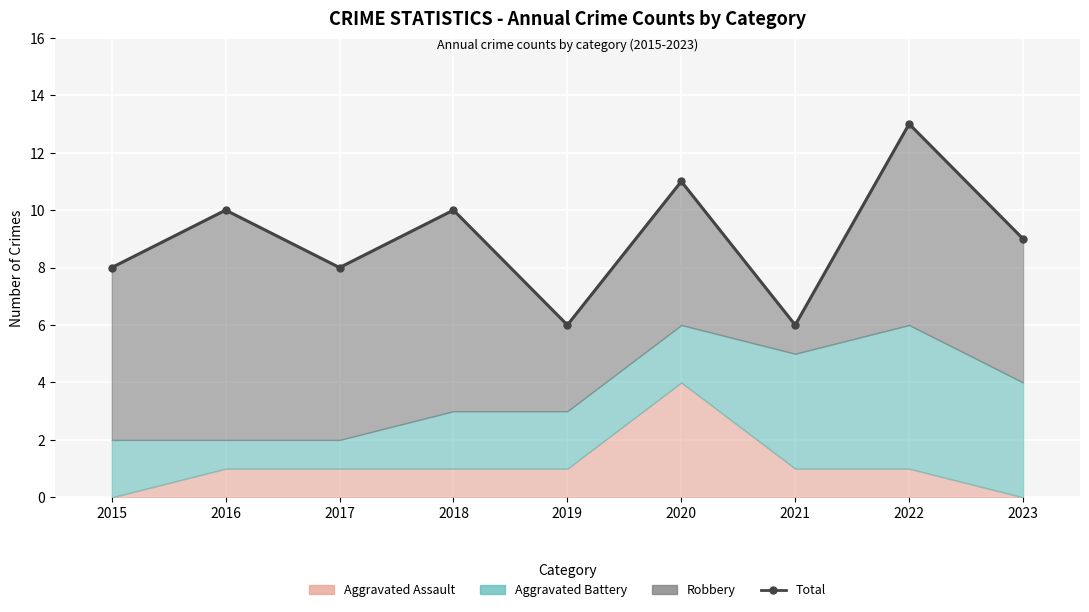

How many values are between 8 and 10?

5